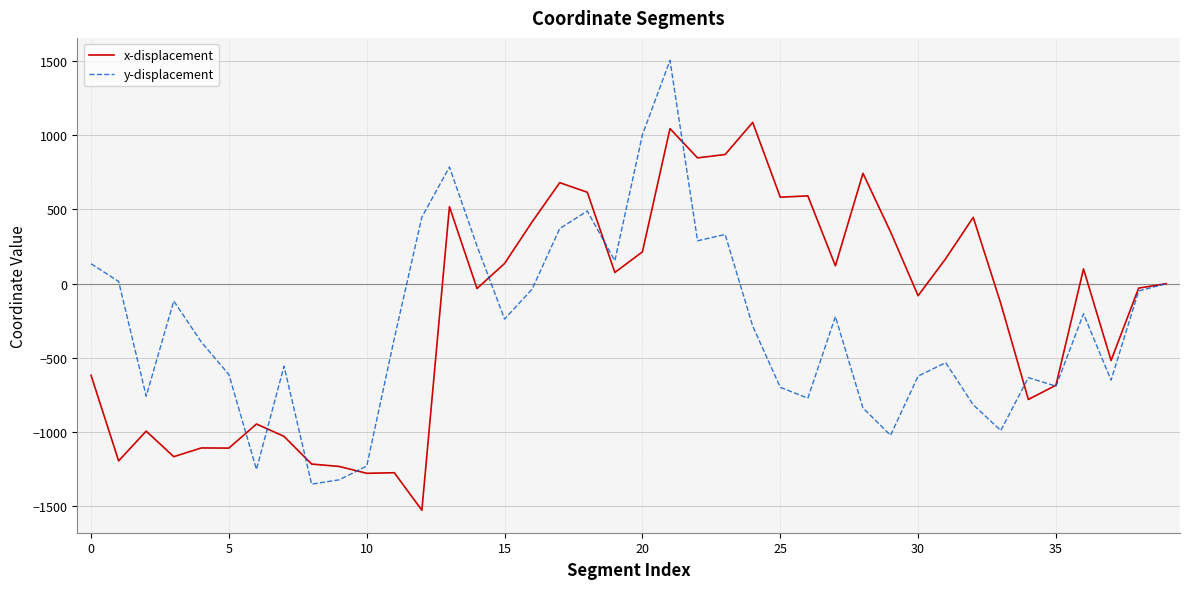

List the series in order of their overall mean, lowest first.

y-displacement, x-displacement